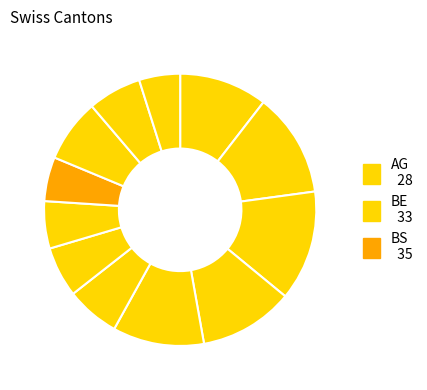

Is there a majority slice in this chart?

No